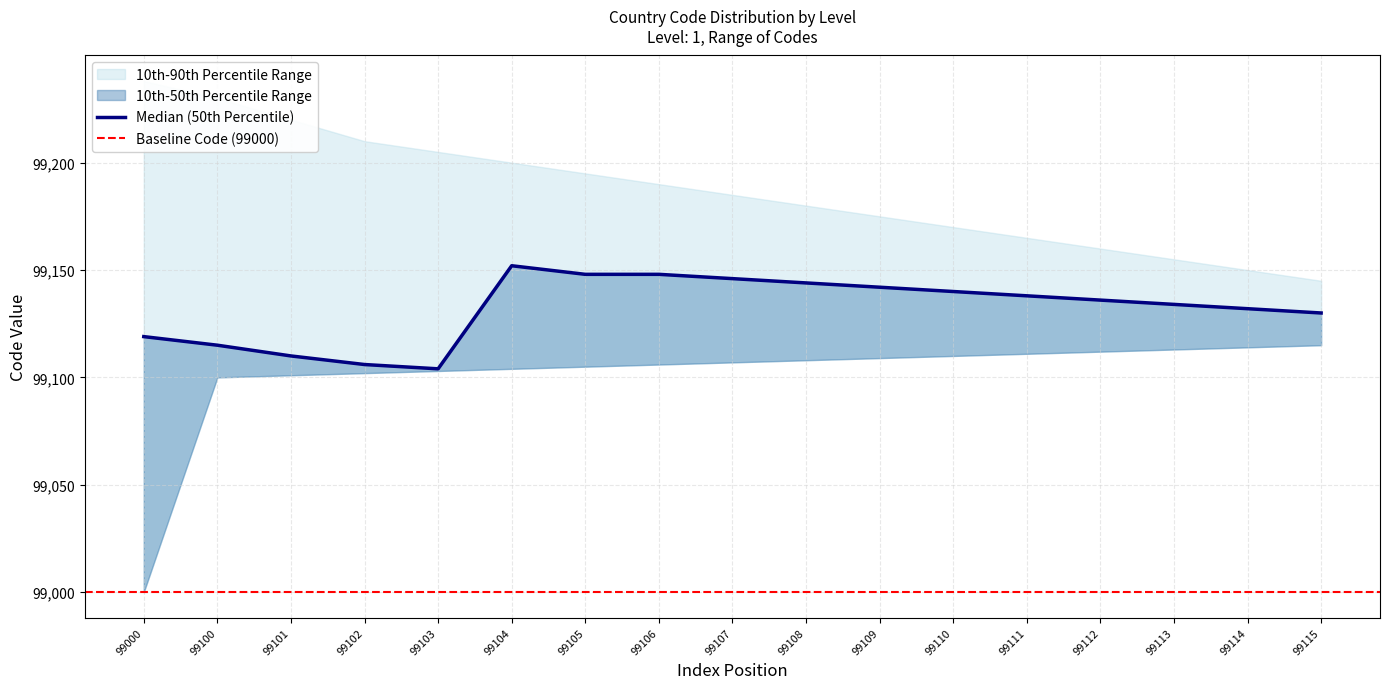

What is the difference between the second highest and second lowest values in the Median (50th Percentile) series?

42